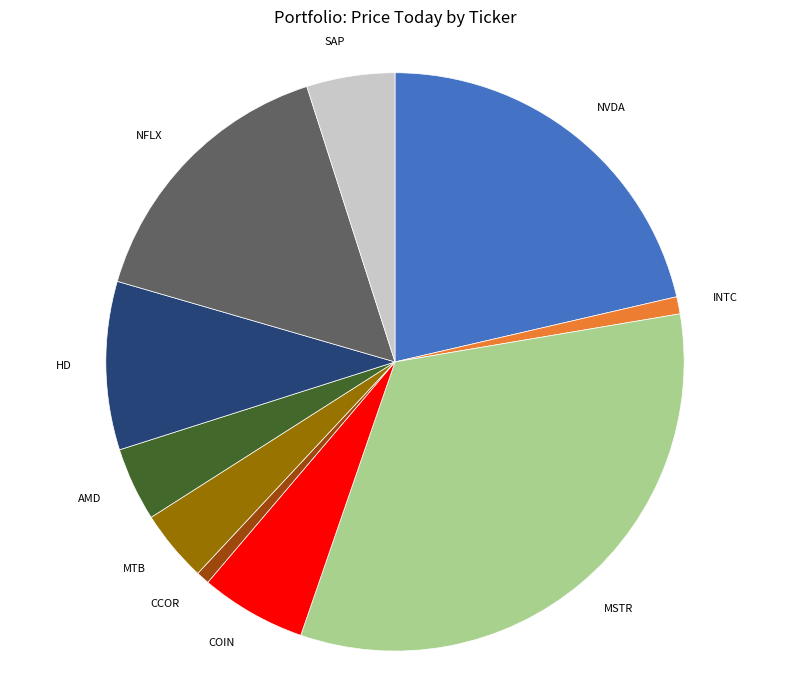

Is there any slice that represents more than half of the pie?

No